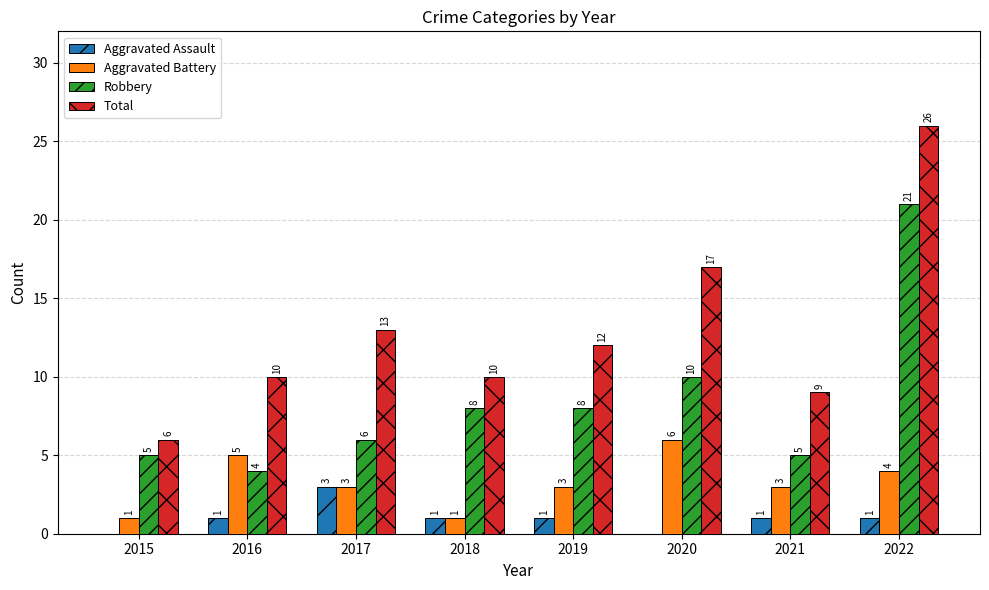

What is the sum of all Aggravated Battery values?

26